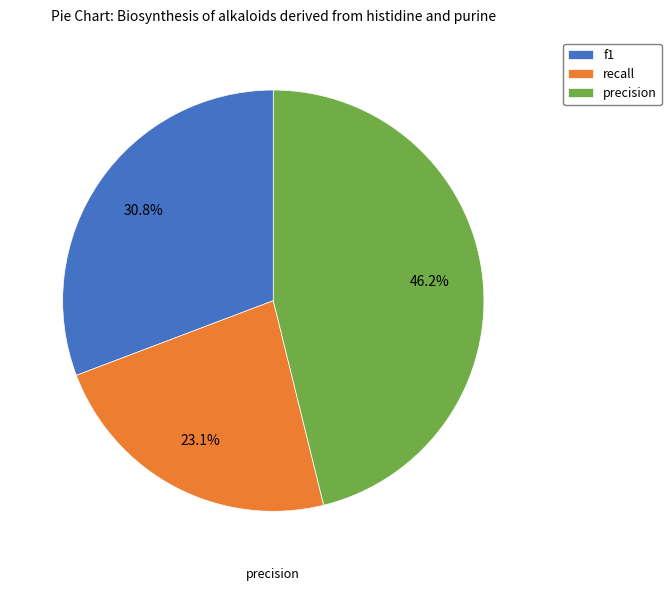

Which has a higher value, f1 or precision?

precision